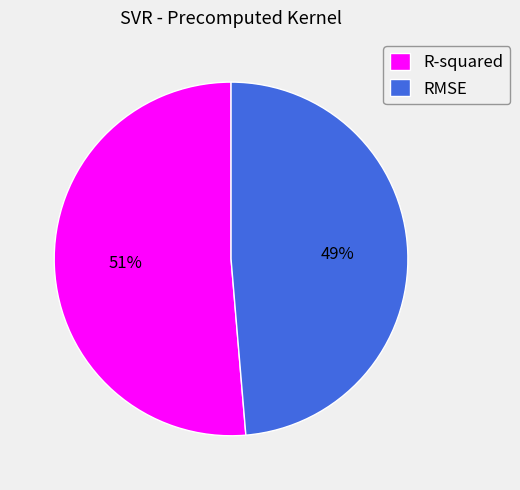

Is it true that R-squared is 58% of the pie?

False